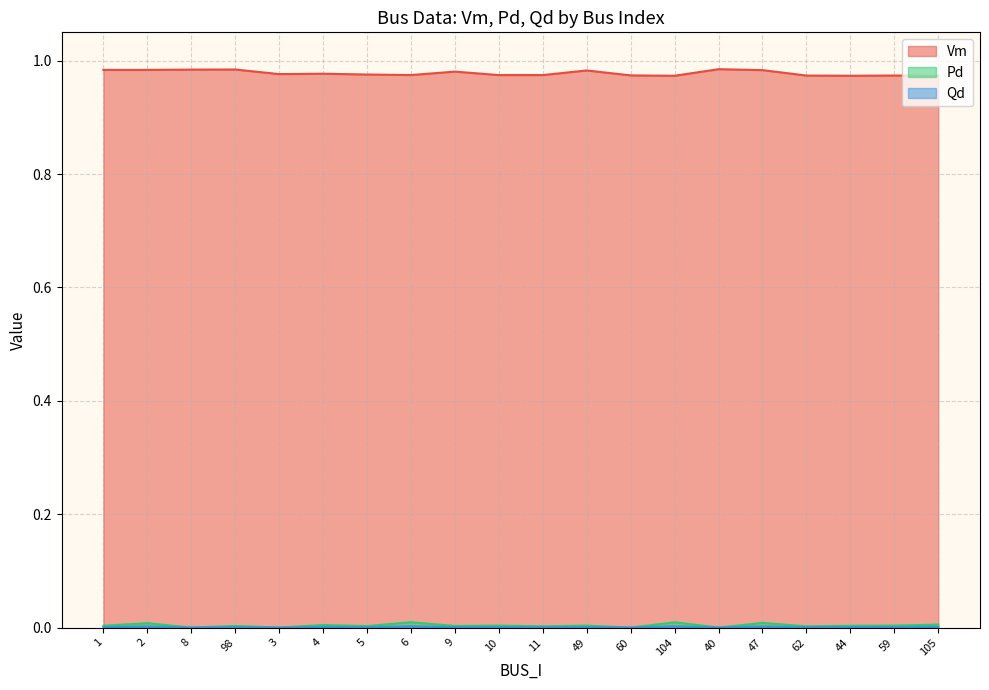

At which category does Pd reach its first local peak?

2